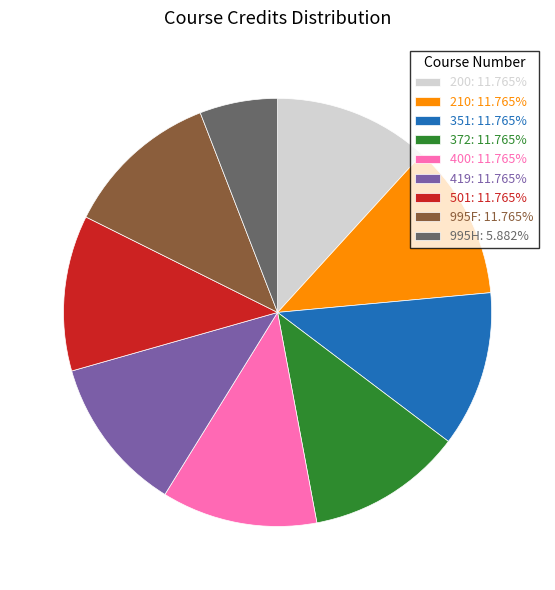

Do 995F: 11.765% and 210: 11.765% together represent more than half of the pie?

No